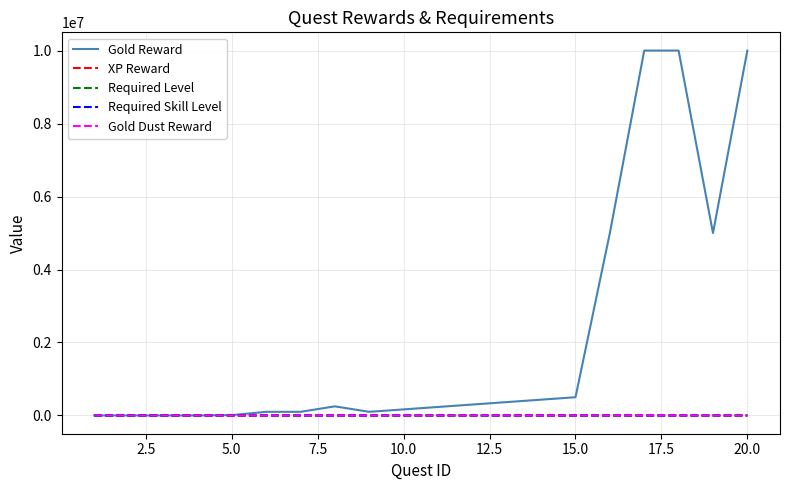

Which series has the largest range (max minus min)?

Gold Reward